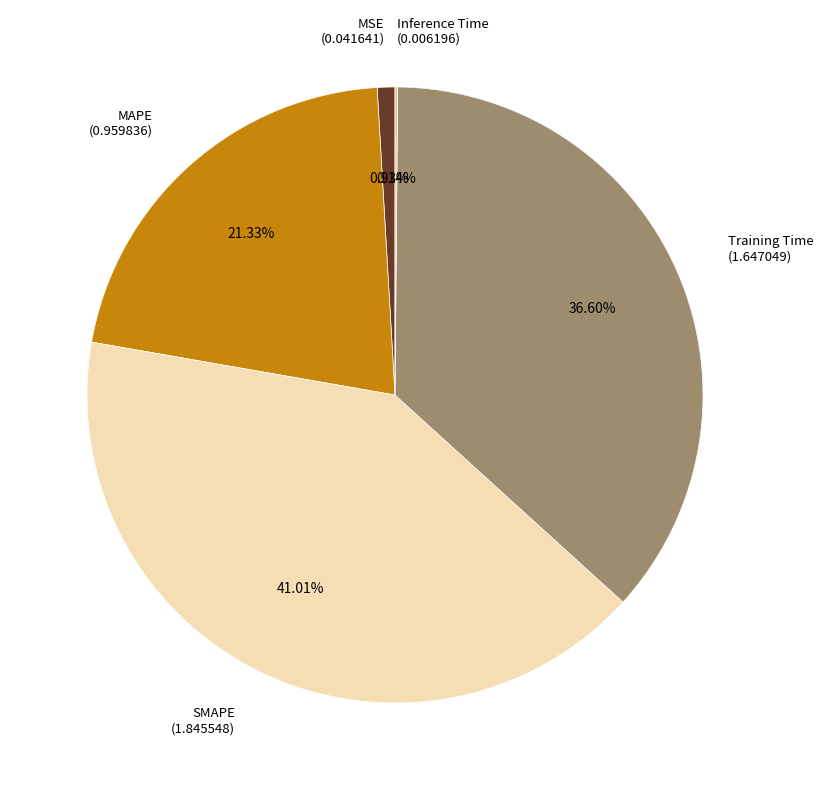

Is there a majority slice in this chart?

No